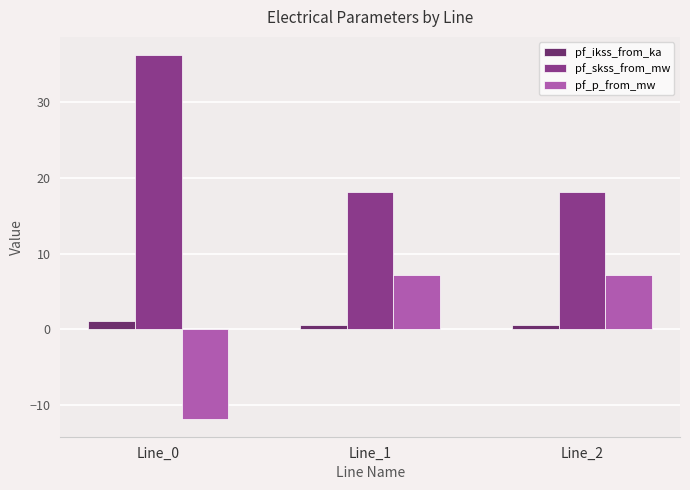

Which label corresponds to the largest value in the chart?

Line_0